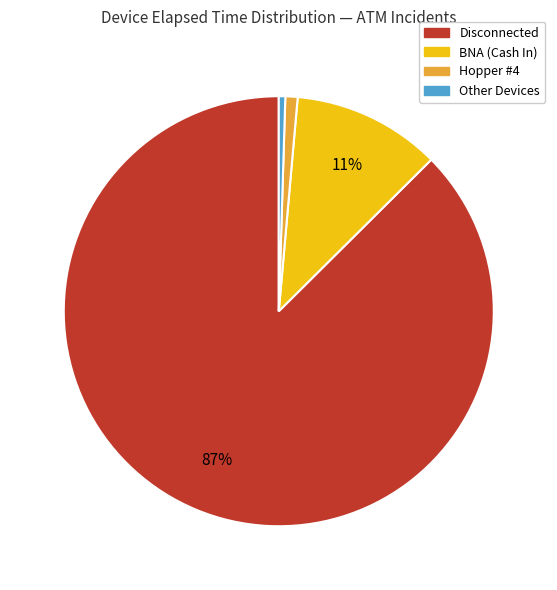

Combined, do BNA (Cash In) and Other Devices account for over 50%?

No